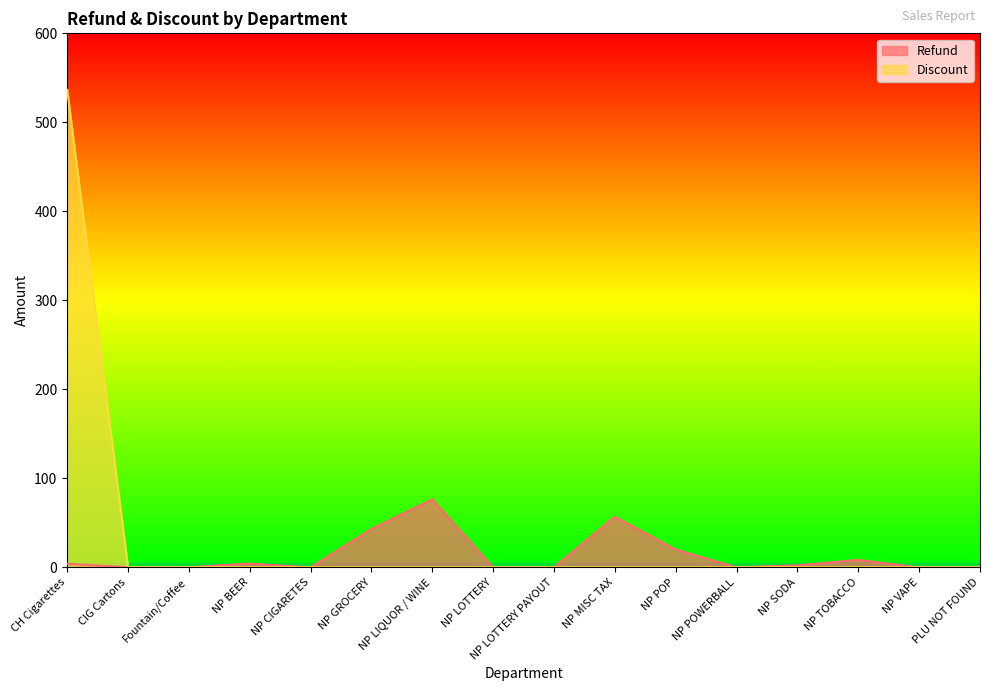

Between NP LOTTERY PAYOUT and NP LOTTERY, which is larger?

NP LOTTERY PAYOUT